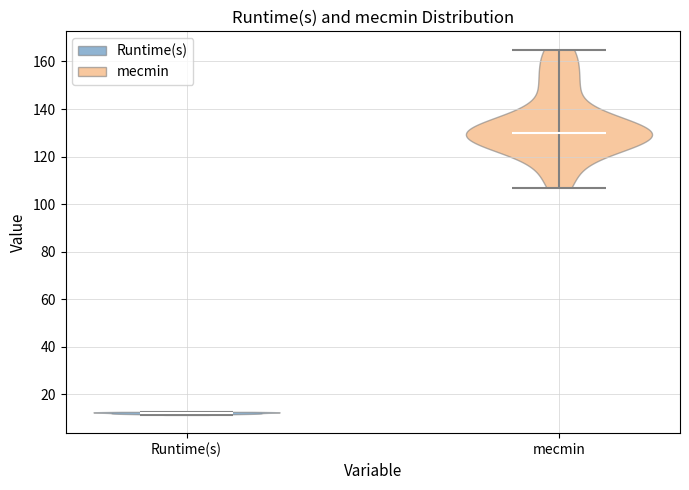

Reading left to right, read every violin against the y-axis: where its median line is, and the lowest and highest points it reaches. The values are not printed on the chart, so give them approximately, as read against the axis.

Runtime(s): median line 12, lowest point 12, highest point 12
mecmin: median line 130, lowest point 108, highest point 166